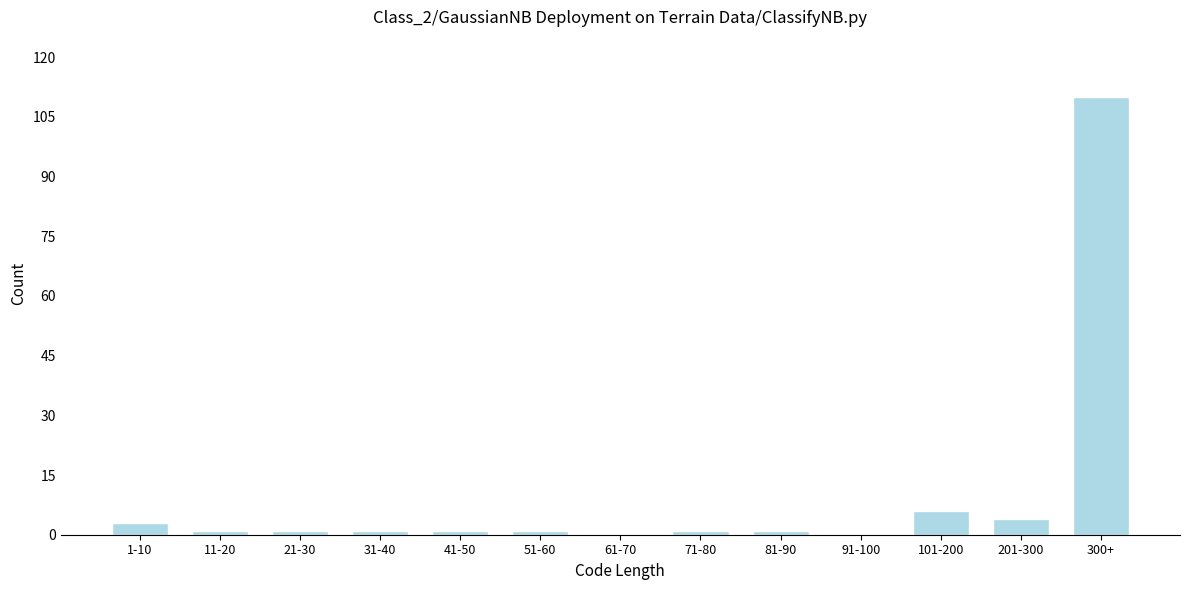

Reading left to right, list all the values displayed in this chart.

1-10=3	11-20=1	21-30=1	31-40=1	41-50=1	51-60=1	61-70=0	71-80=1	81-90=1	91-100=0	101-200=6	201-300=4	300+=110